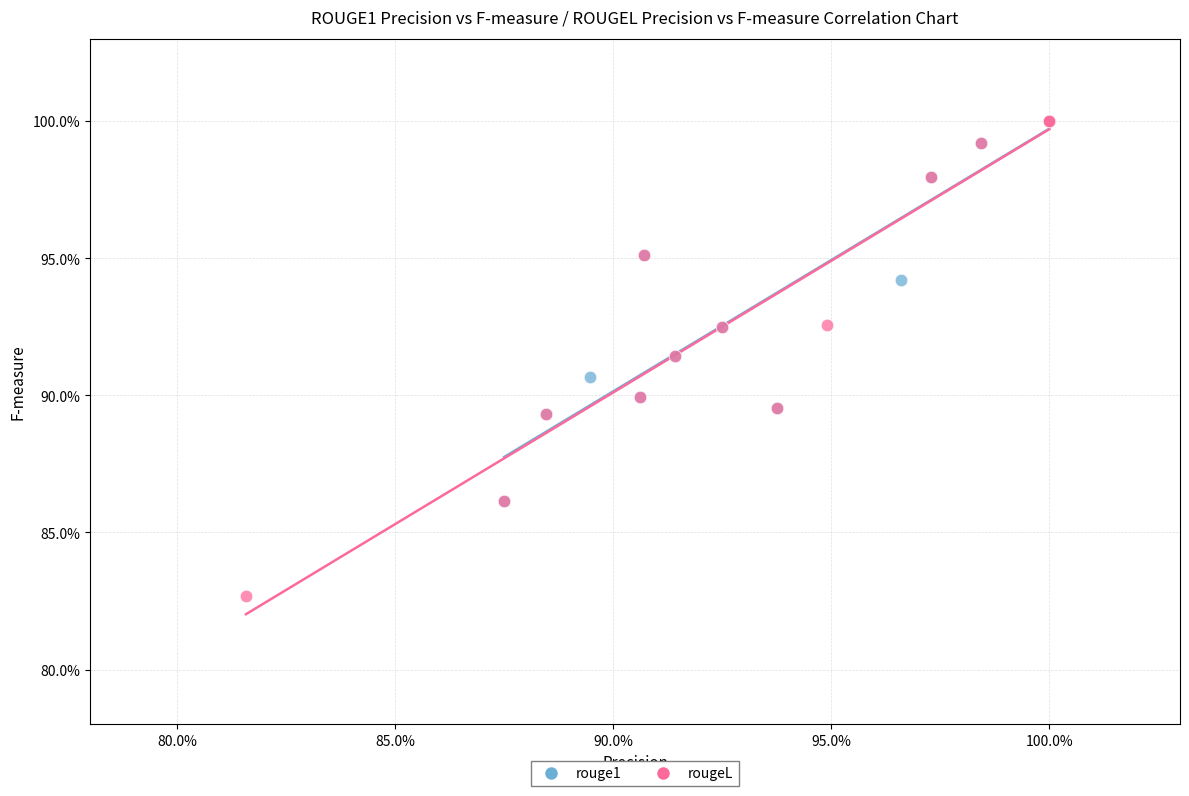

Which series has the largest Y range (max minus min)?

rougeL